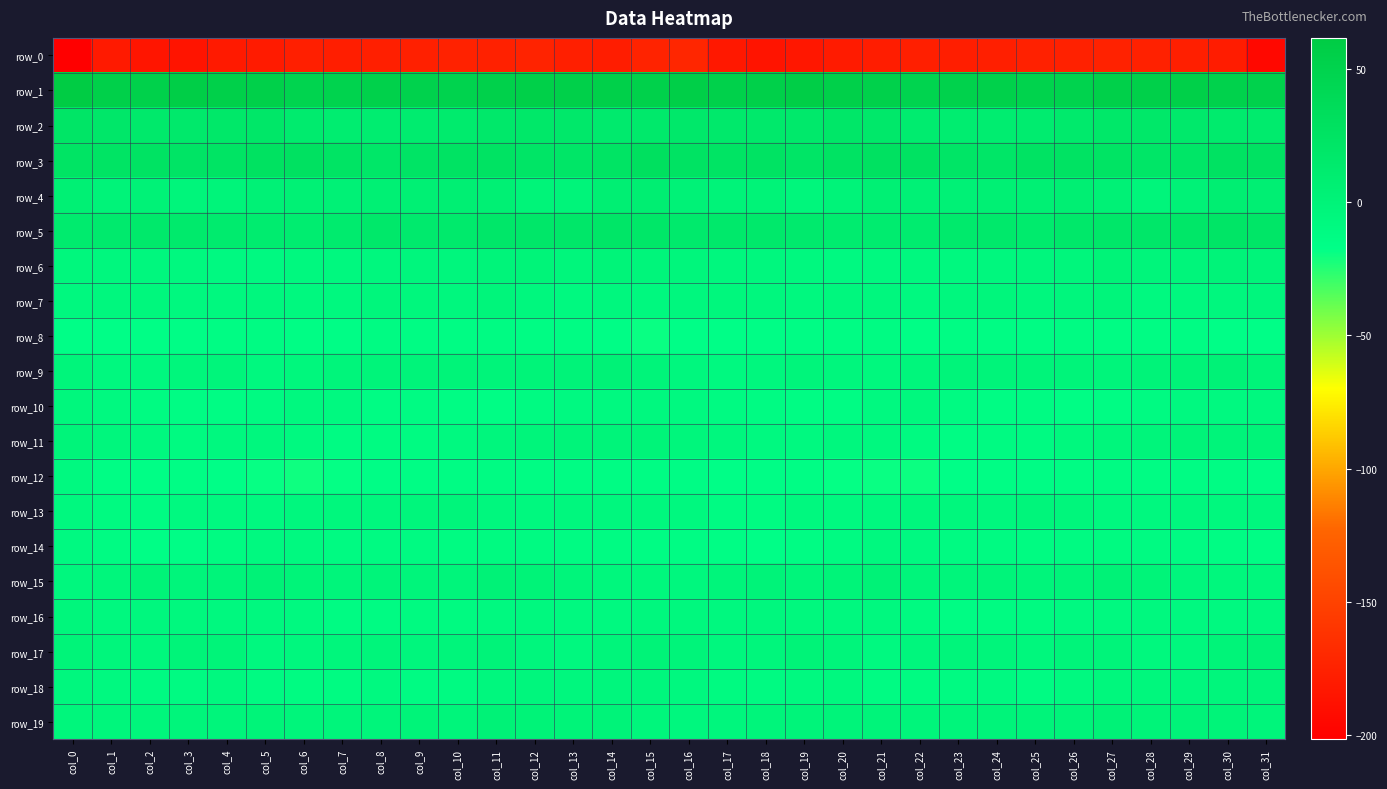

Between col_8 and col_28, which series saw the biggest shift?

row_11